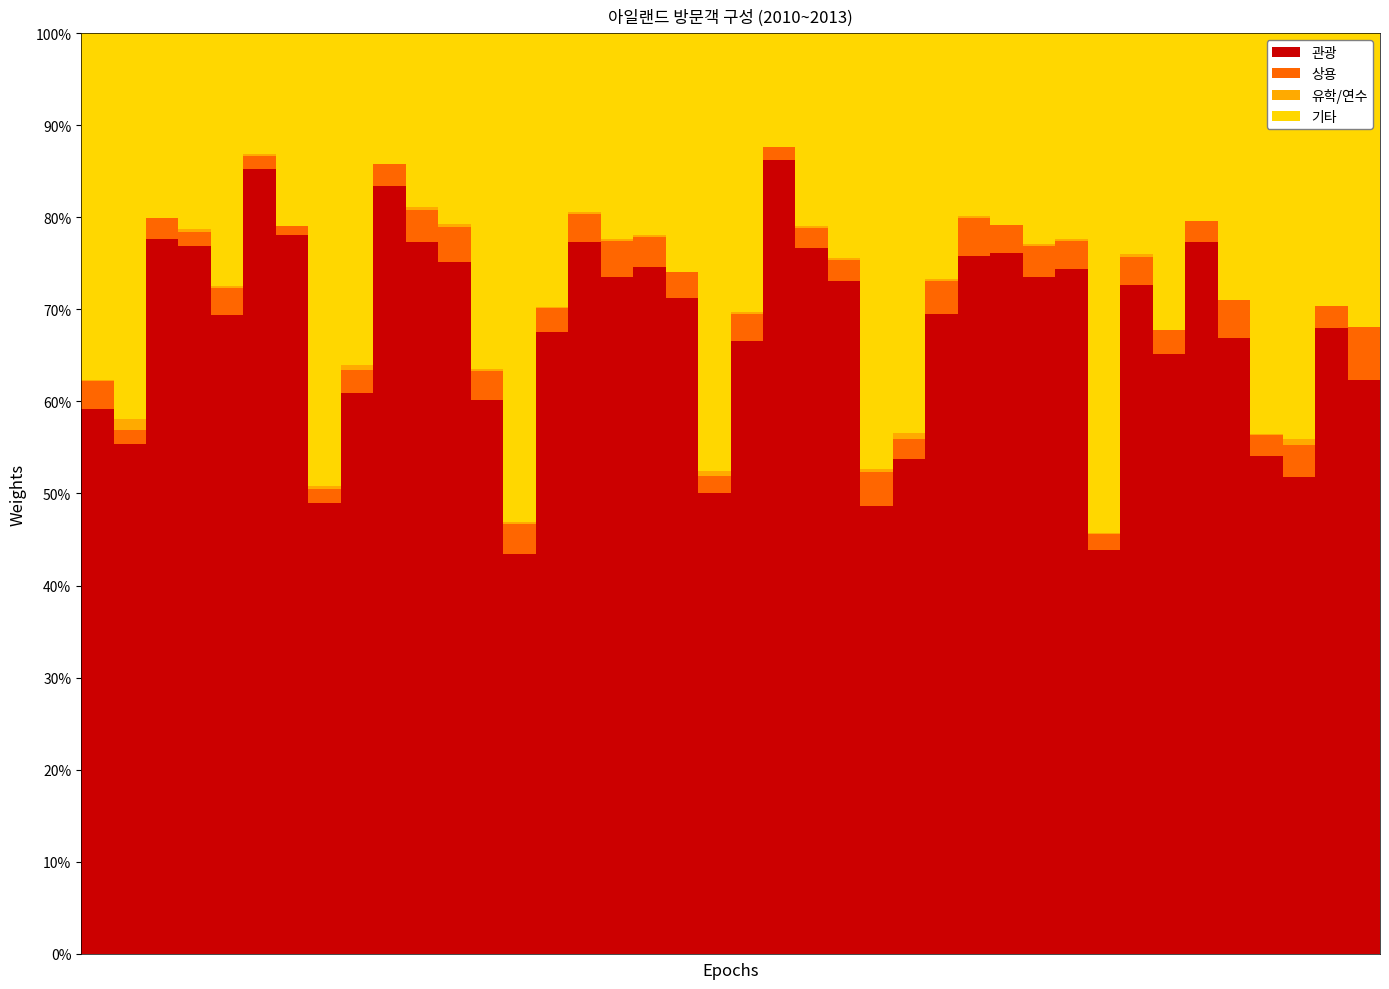

What is the sum of all 관광 values?

2702.0